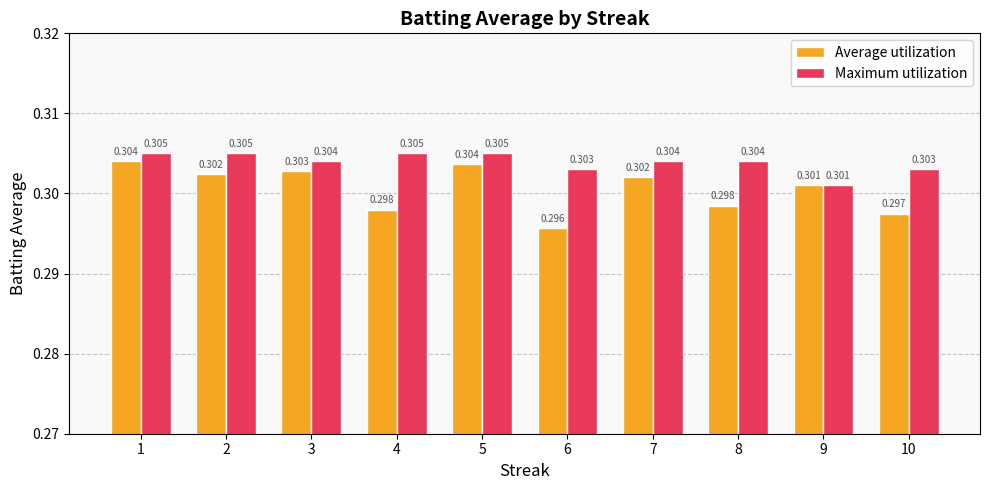

Rank the series by their average value, from lowest to highest.

Average utilization, Maximum utilization